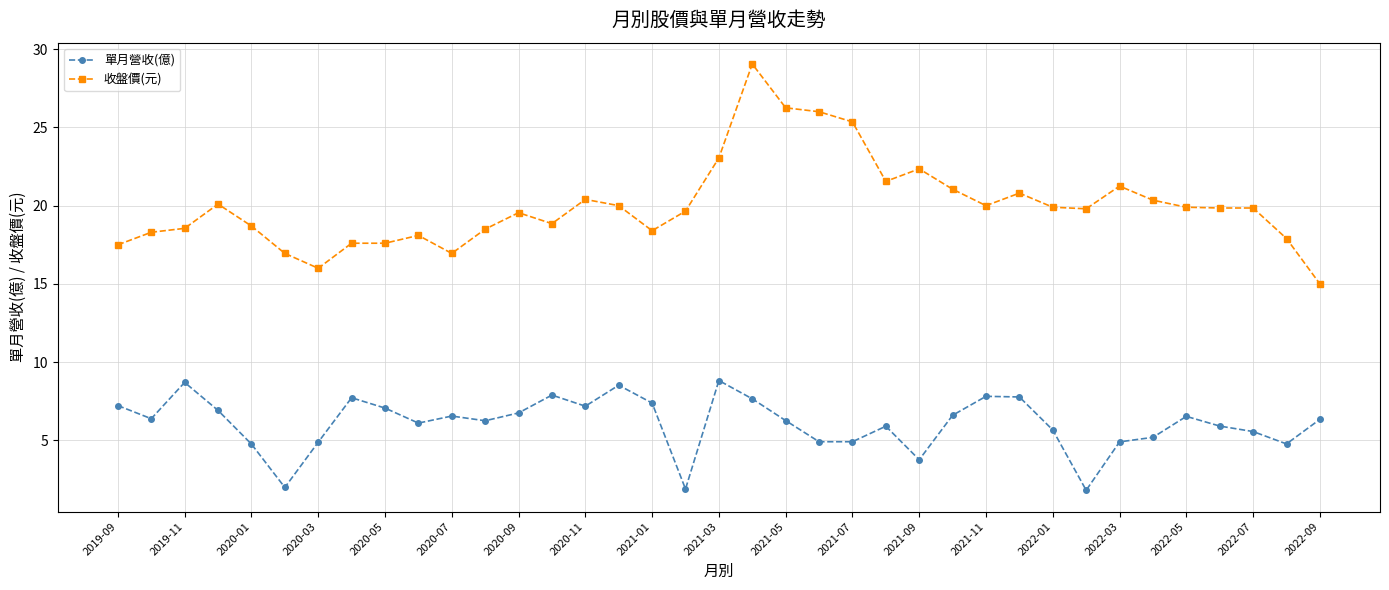

What are all the series names shown in the legend?

單月營收(億), 收盤價(元)